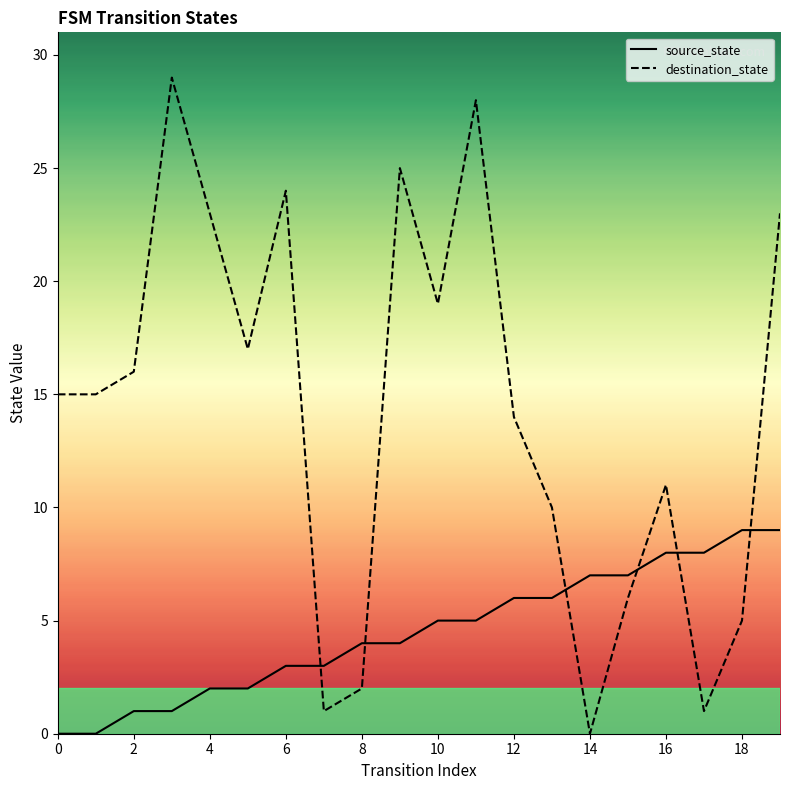

What is the difference between the maximum and minimum values in the destination_state series?

29